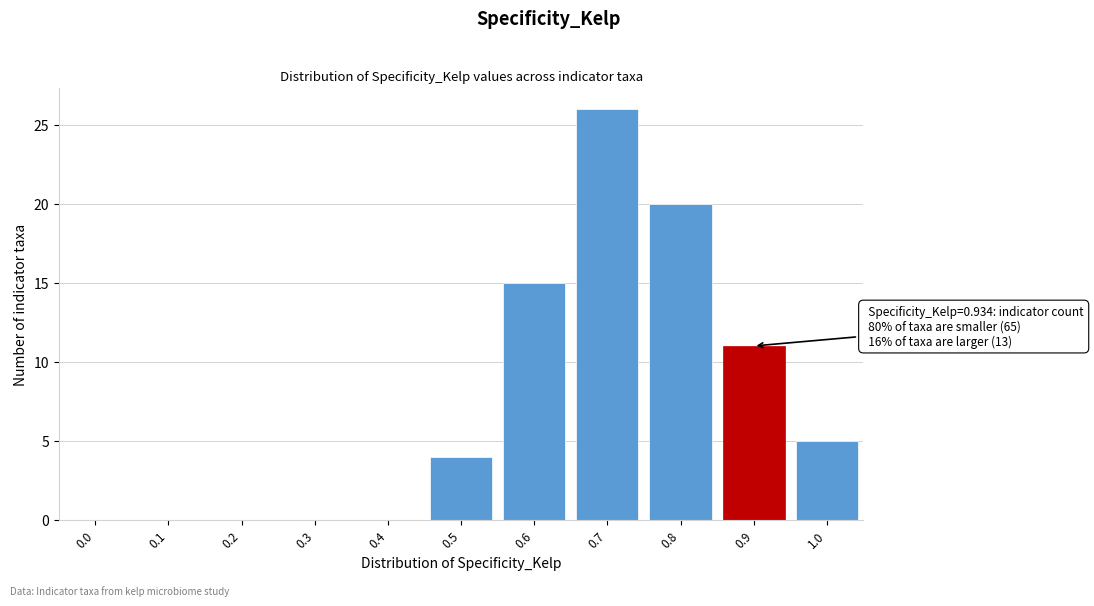

Reading right to left, transcribe all the data shown in this chart.

1.0=5	0.9=11	0.8=20	0.7=26	0.6=15	0.5=4	0.4=0	0.3=0	0.2=0	0.1=0	0.0=0